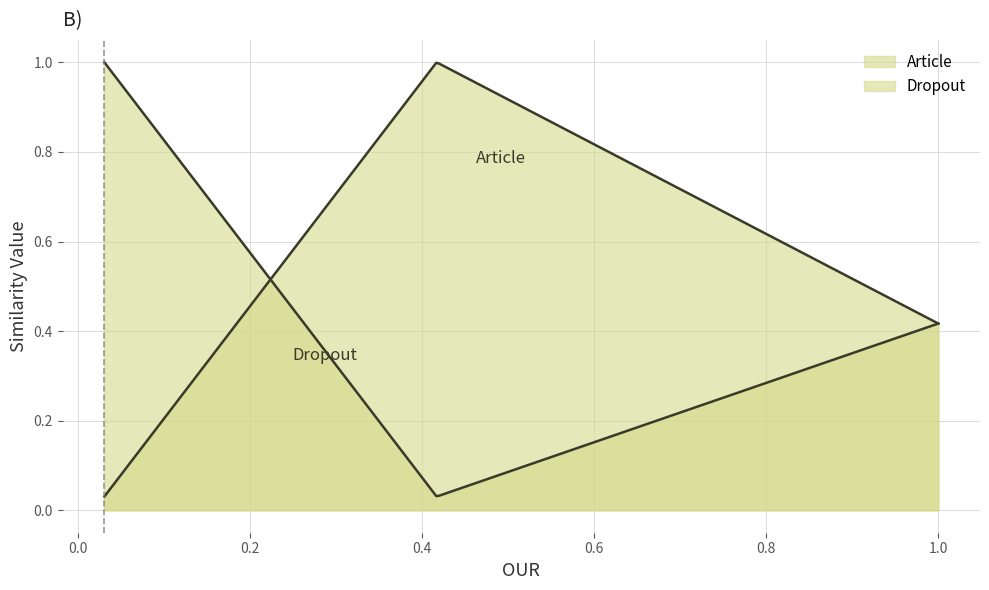

What is the difference between the Article values at 1.0 and 0.03067035533927809?

0.6